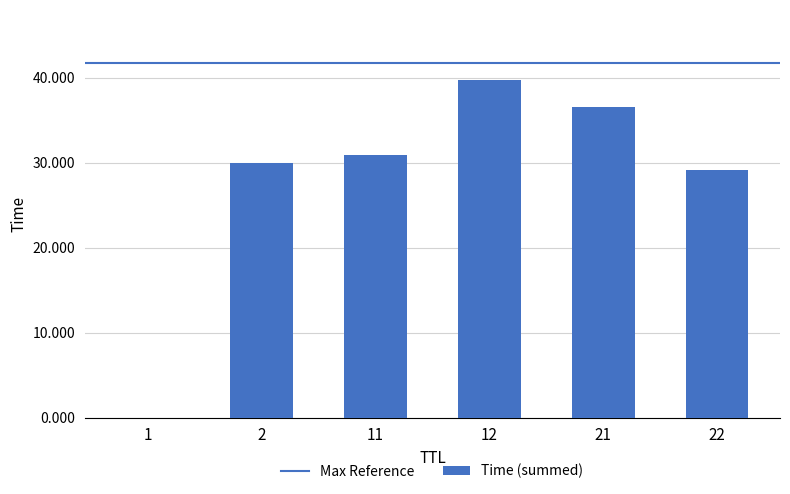

What is the sum of all values?

166.3